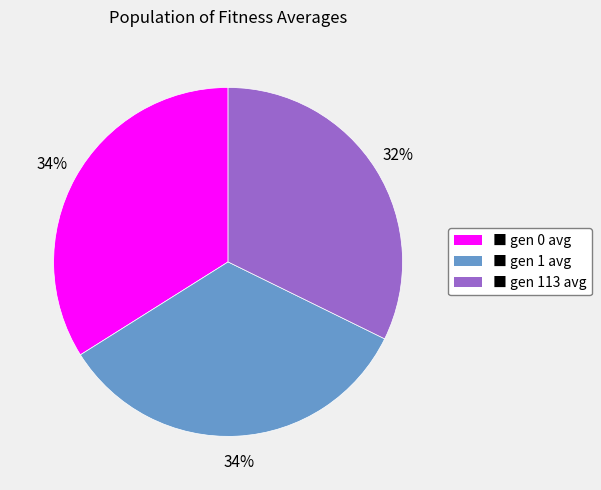

Between ■ gen 113 avg and ■ gen 1 avg, which is larger?

■ gen 1 avg